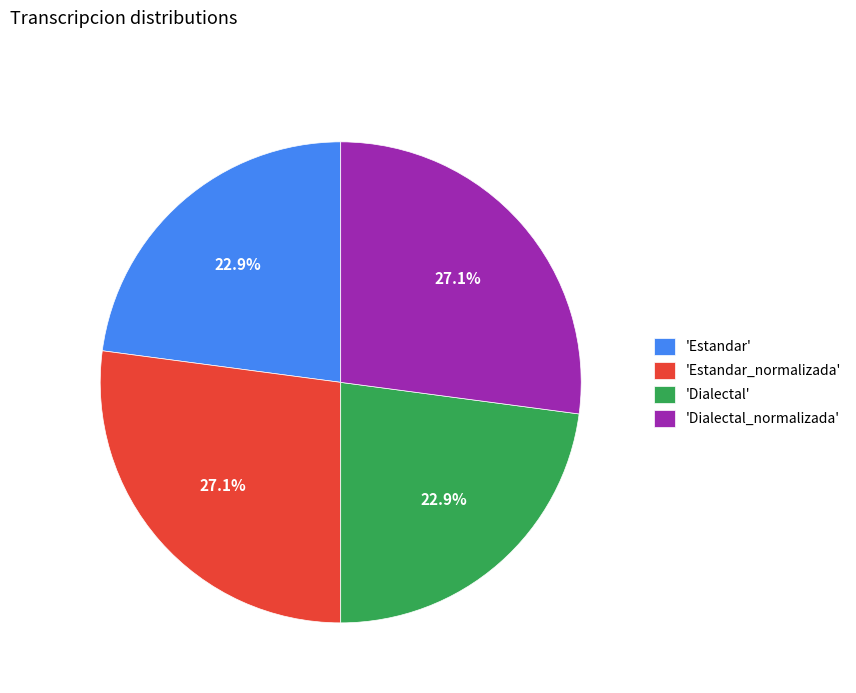

Is 'Dialectal_normalizada' the majority of the pie?

No